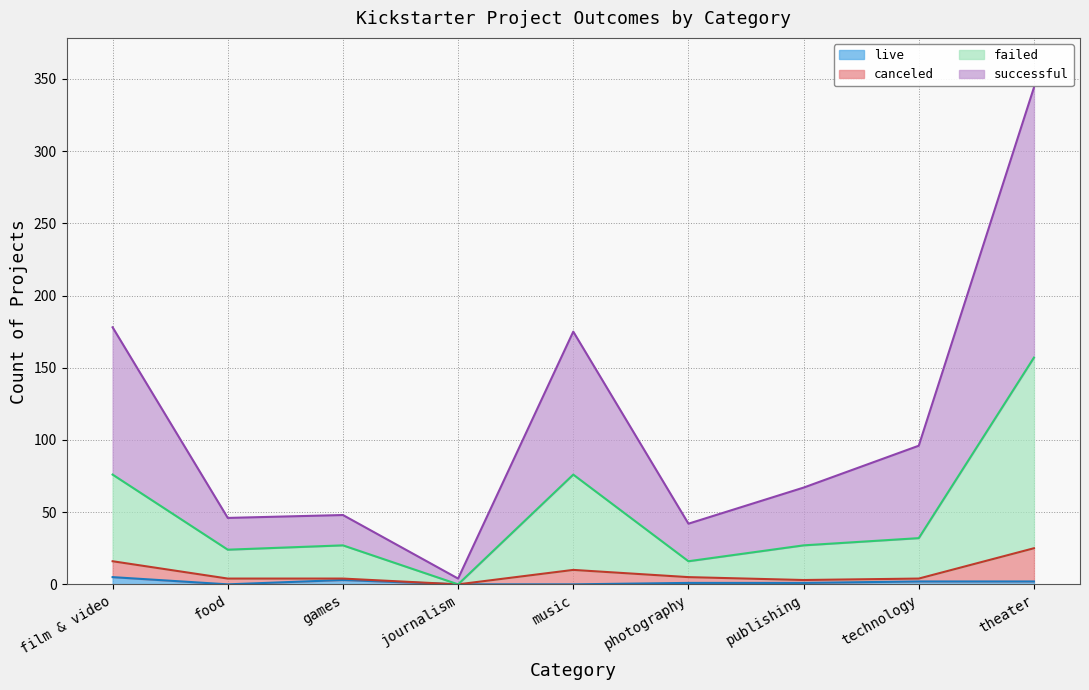

The failed series shows 21 at technology. True or false?

False